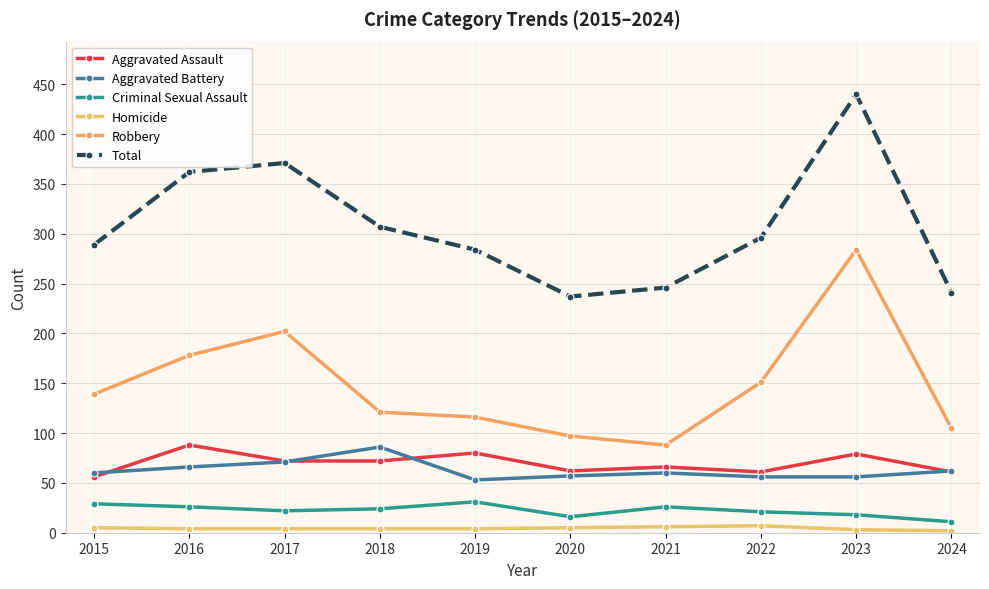

Where does the Homicide series first go above 4?

2015